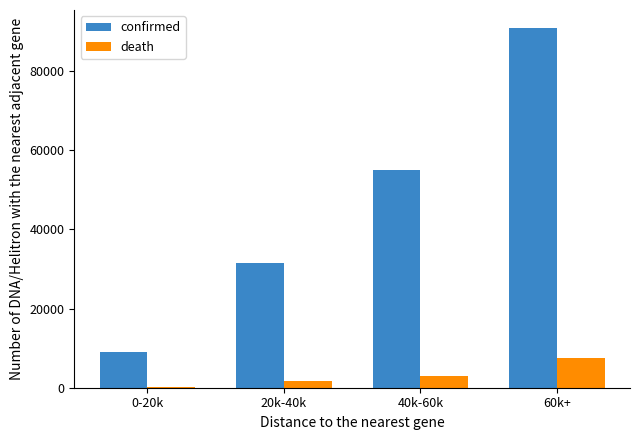

Is the value of death at 20k-40k greater than the value of confirmed at 40k-60k?

No